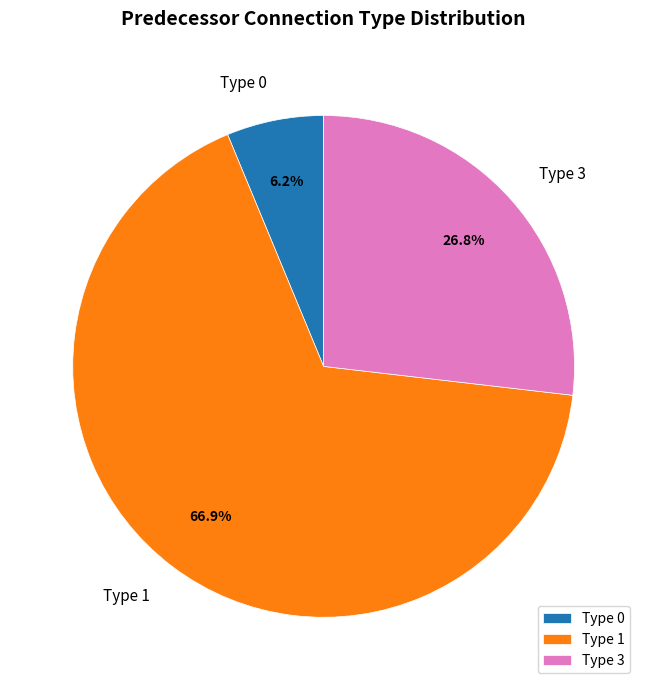

Which slice is the smallest?

Type 0